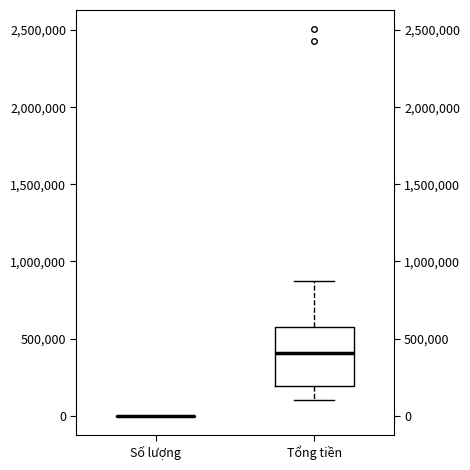

Reading left to right, transcribe this box plot: for each box, give where its median line is, the range the box spans, and where its two whiskers end, as read against the y-axis. The values are not printed on the chart, so give them approximately, as read against the axis.

Số lượng: box collapsed to a line at 0, whiskers 0 to 0
Tổng tiền: median 400000, box 200000 to 600000, whiskers 100000 to 850000